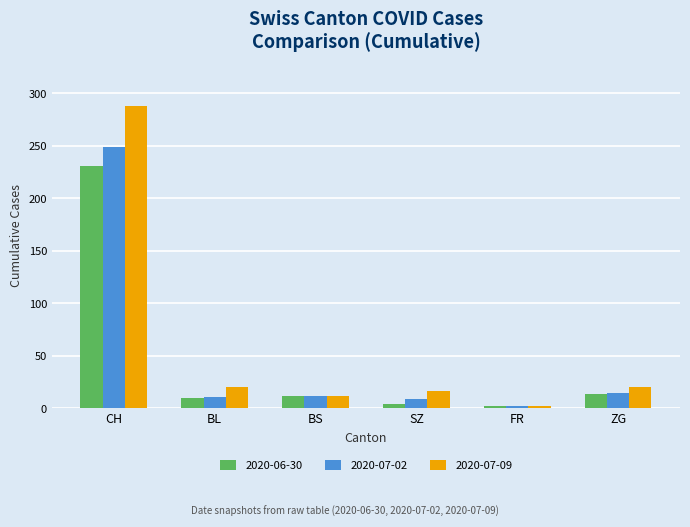

Which label corresponds to the largest value in the chart?

CH